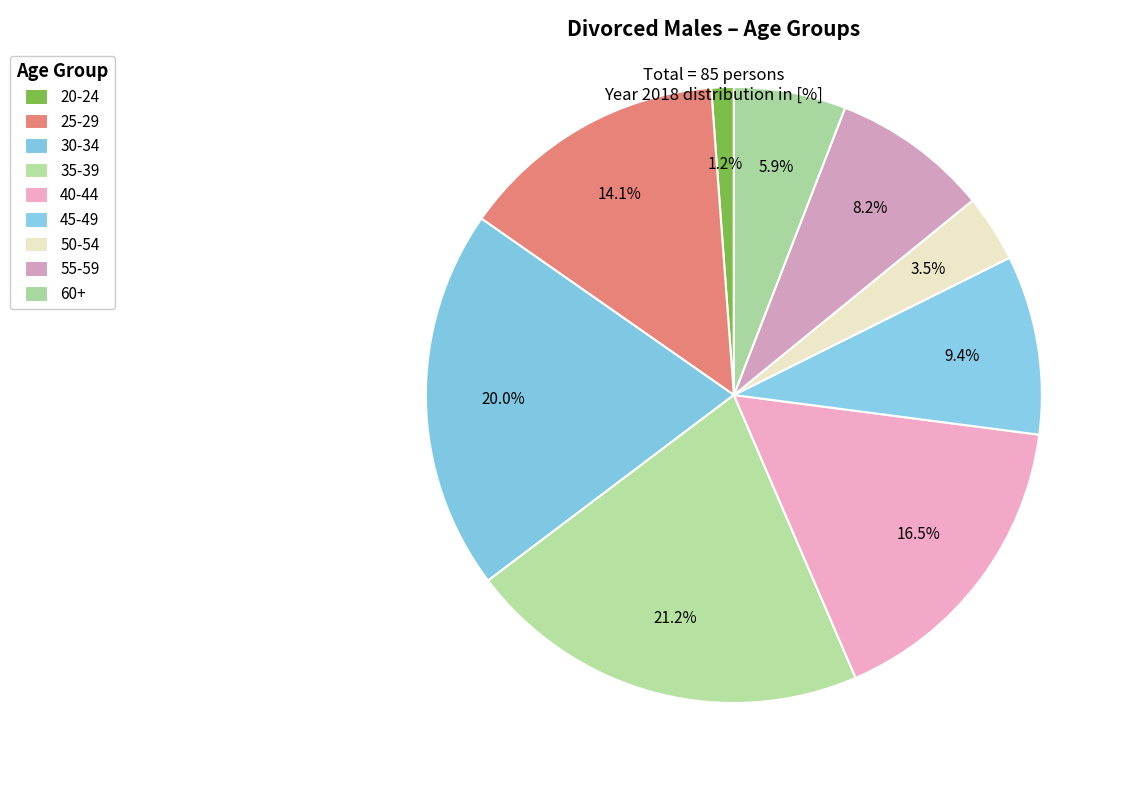

What percentage is the 40-44 slice, to the nearest percent?

16%